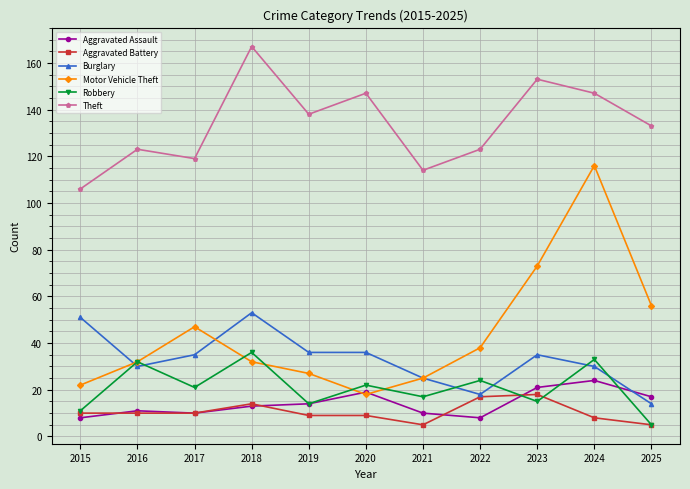

Which series has the largest range (max minus min)?

Motor Vehicle Theft